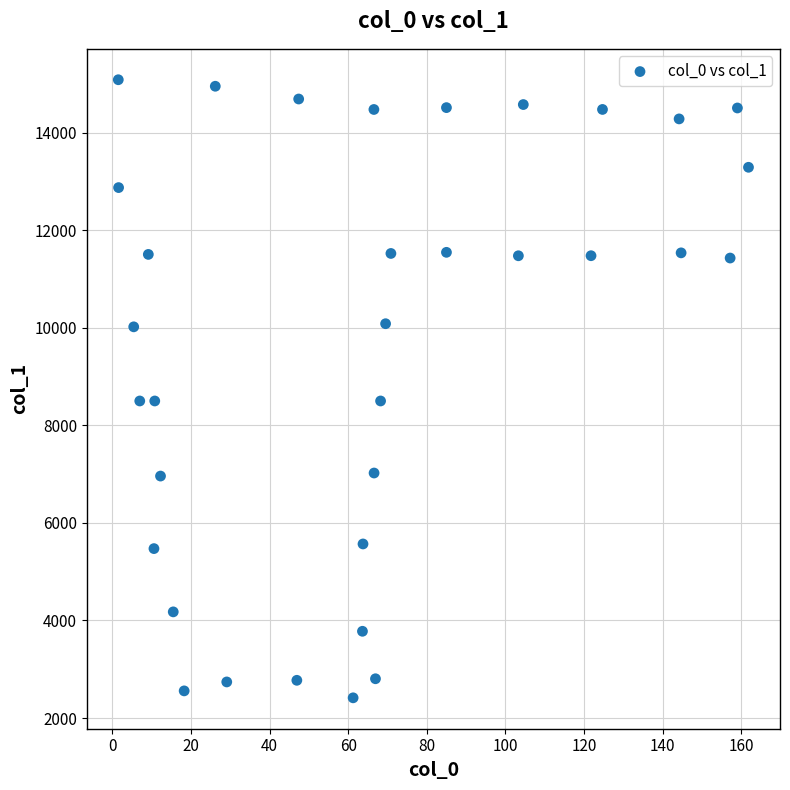

What is the range of Y values (max minus min)?

12672.3